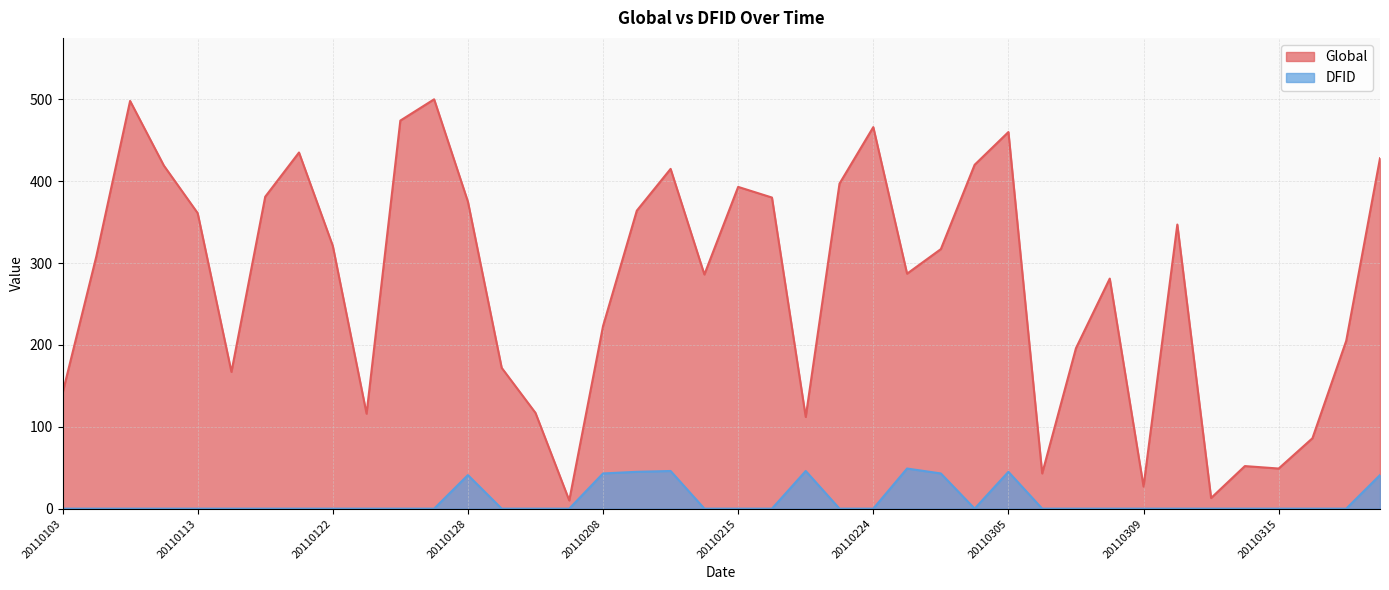

Rank the series by their maximum value, from highest to lowest.

Global, DFID